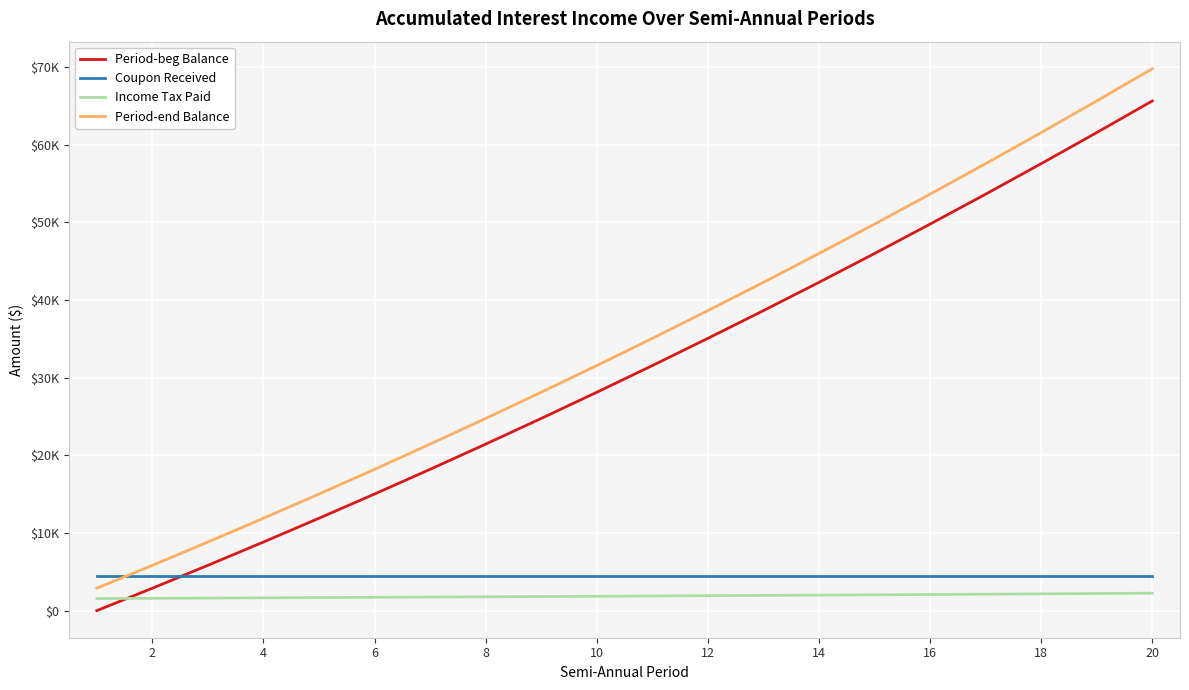

True or false: Period-end Balance and Period-beg Balance intersect in this chart.

False